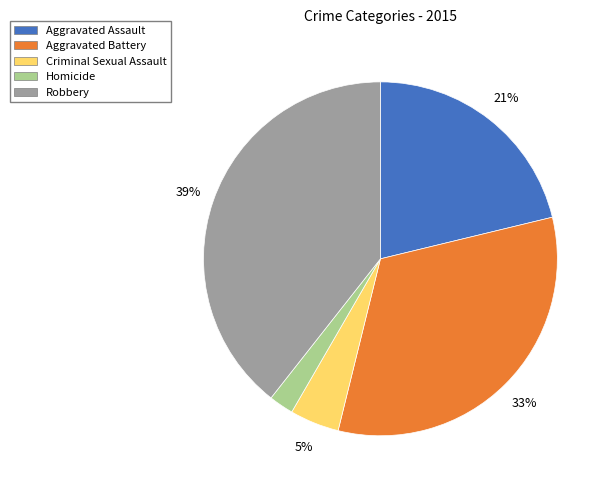

Is the sum of Robbery and Criminal Sexual Assault greater than half?

No